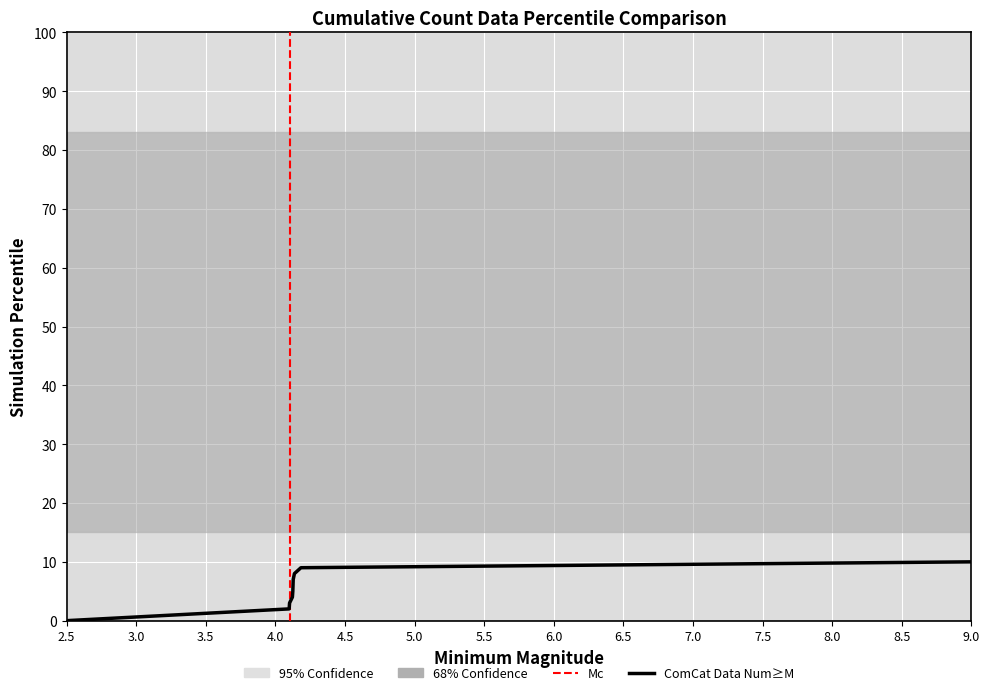

True or false: there are more than 2 points higher than both neighbors.

False